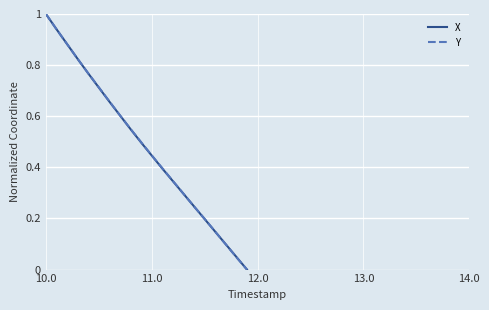

What is the sum of all Y values?

9.7